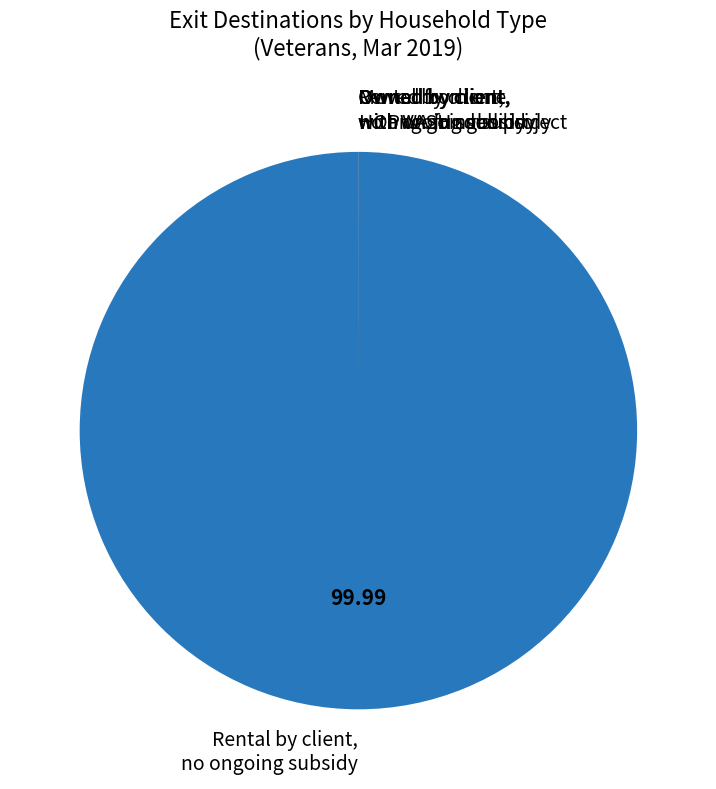

Which slice is the largest?

Rental by client, no ongoing subsidy